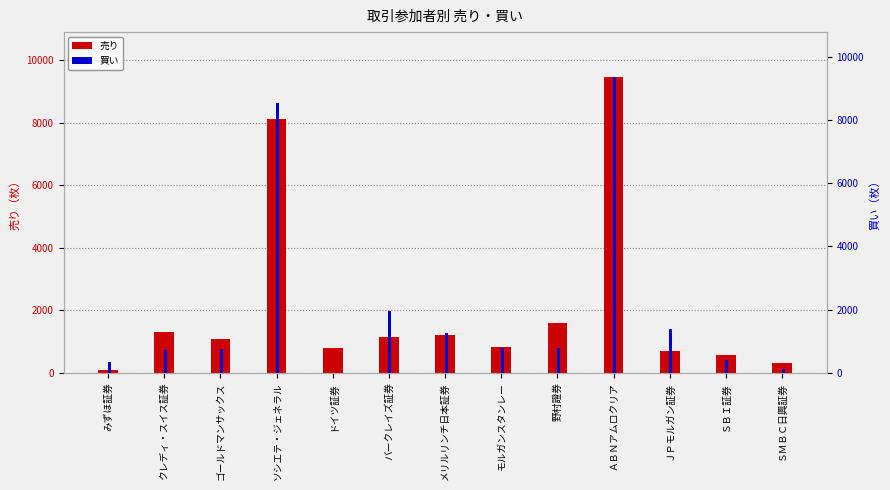

How many distinct data groups are displayed?

2